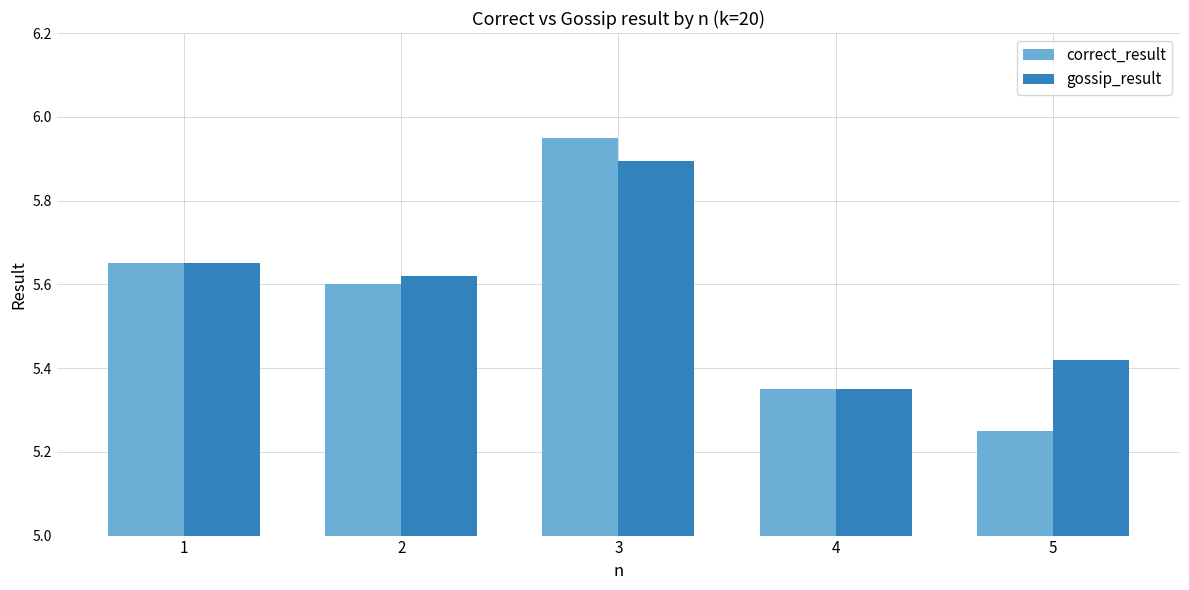

Rank the categories by gossip_result value from lowest to highest.

4, 5, 2, 1, 3